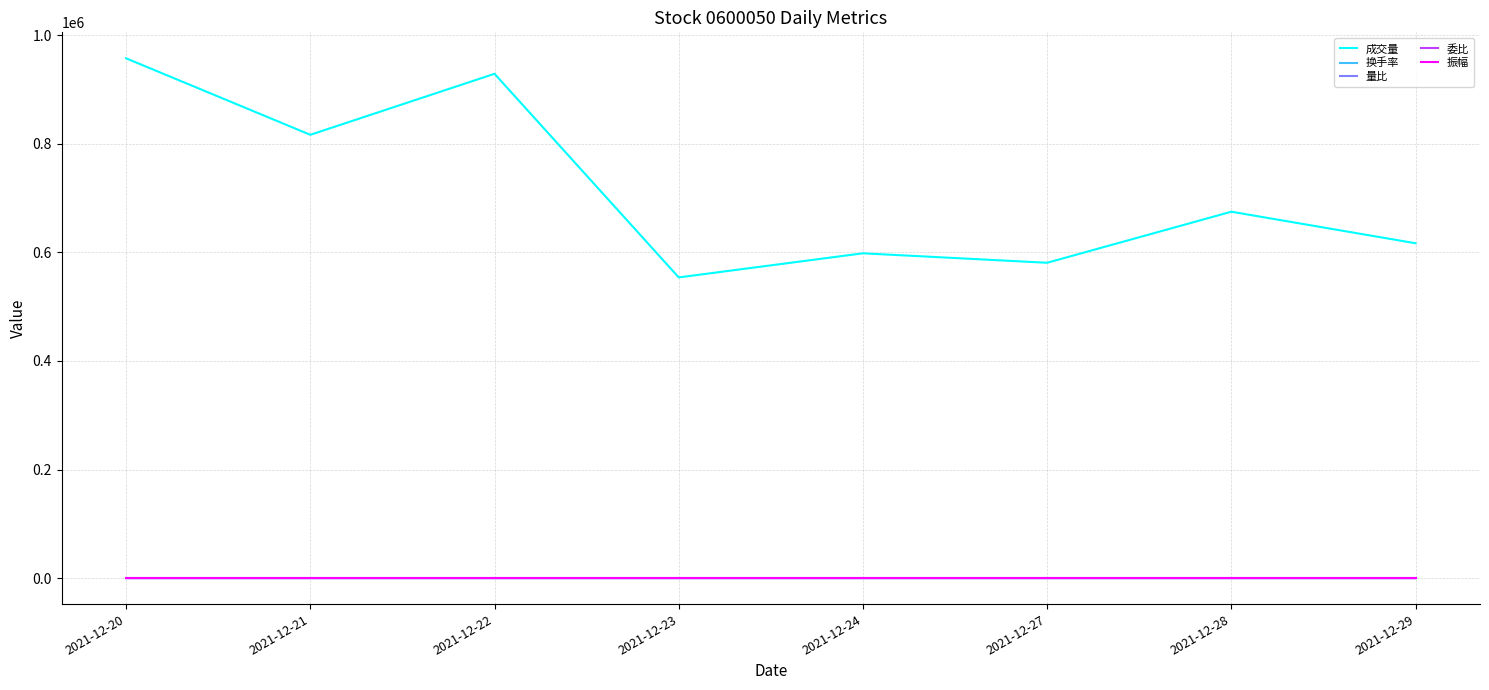

Is the value of 成交量 at 2021-12-28 greater than the value of 振幅 at 2021-12-29?

Yes